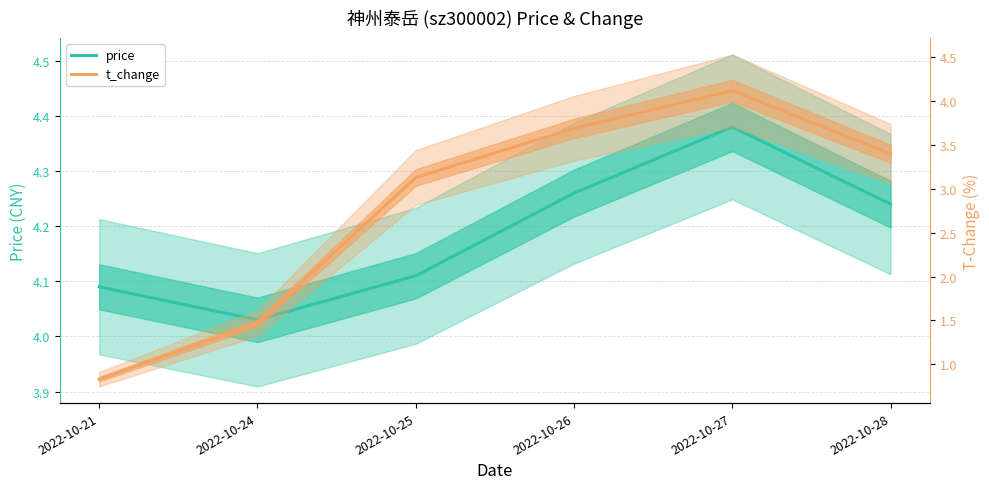

Where is price nearest to the value 4?

2022-10-24